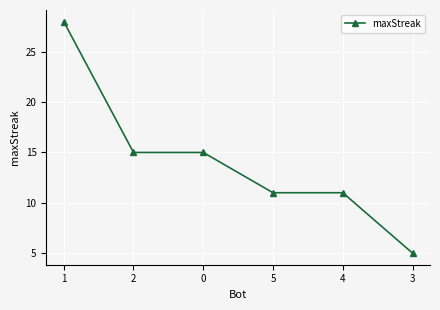

True or false: the data shows 5 at 3.

True